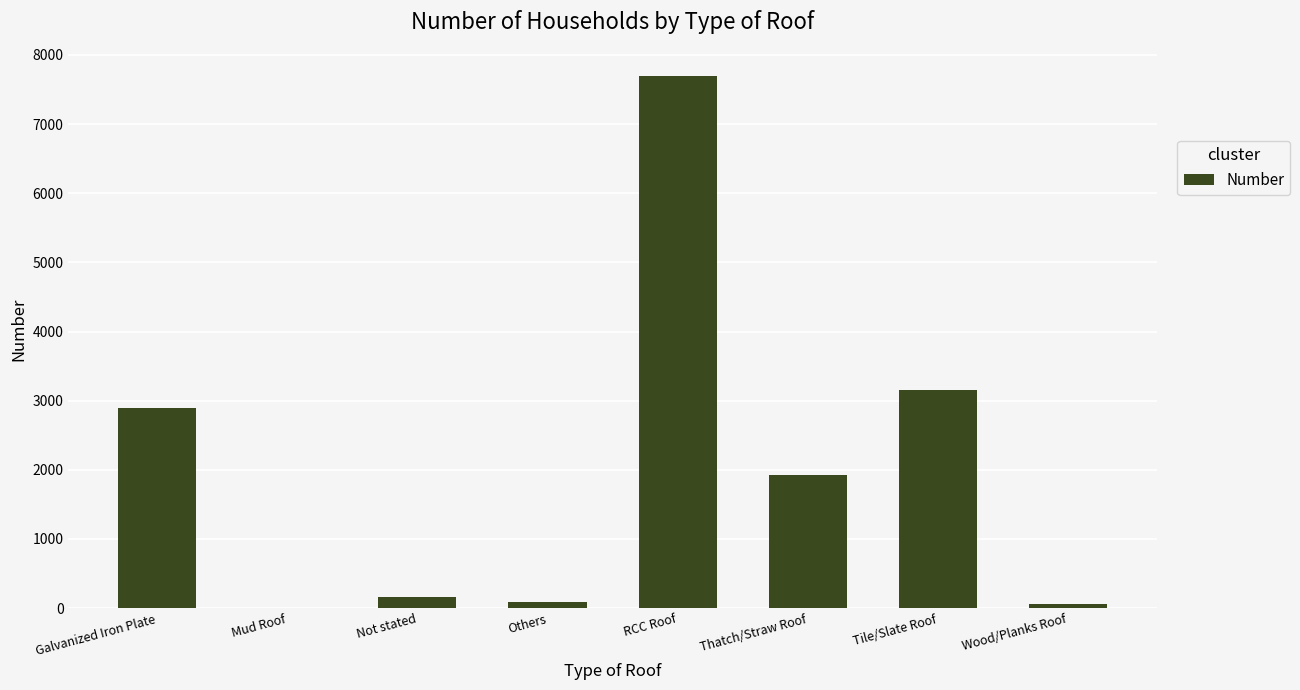

What is the sum of all values?

15965